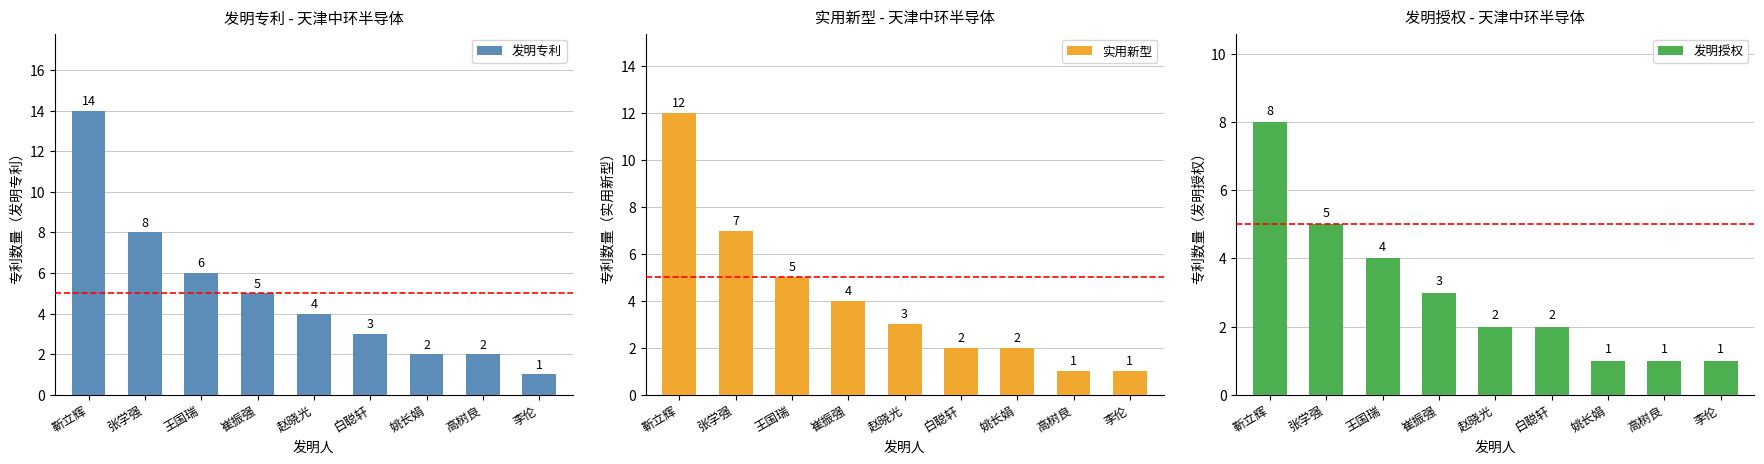

How many data points in 发明授权 are above 2?

4